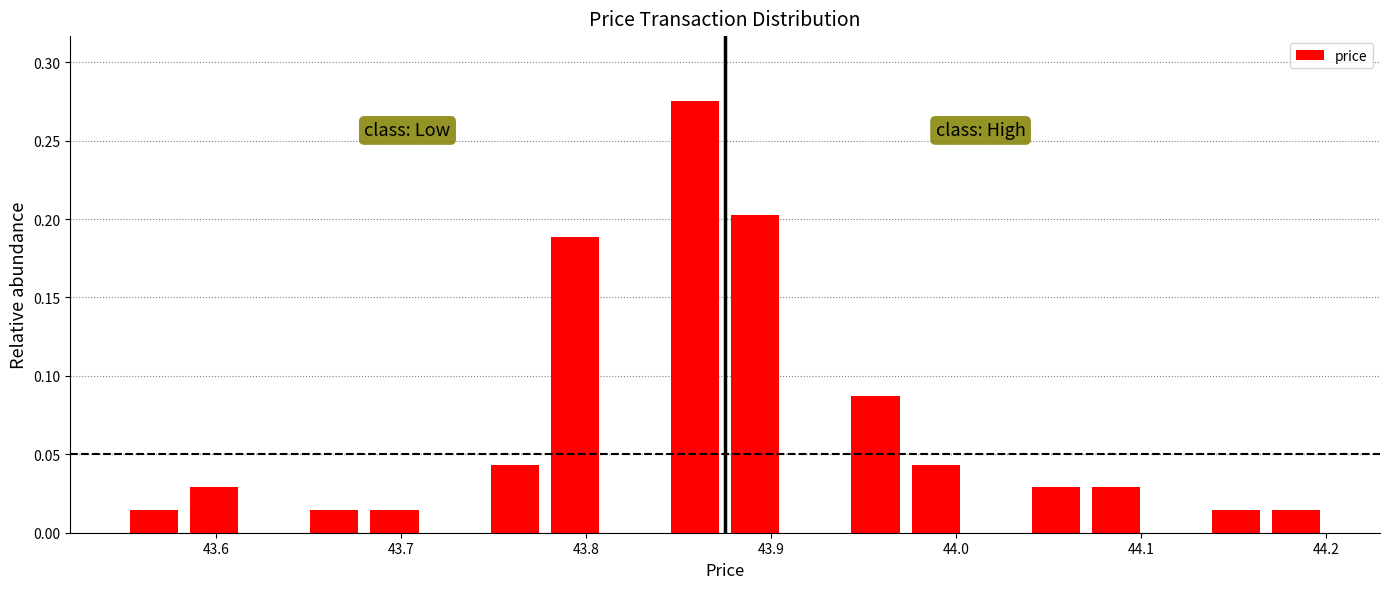

Around what value on the x-axis is the tallest bar? Give the approximate position of its centre, as read against the axis.

43.86